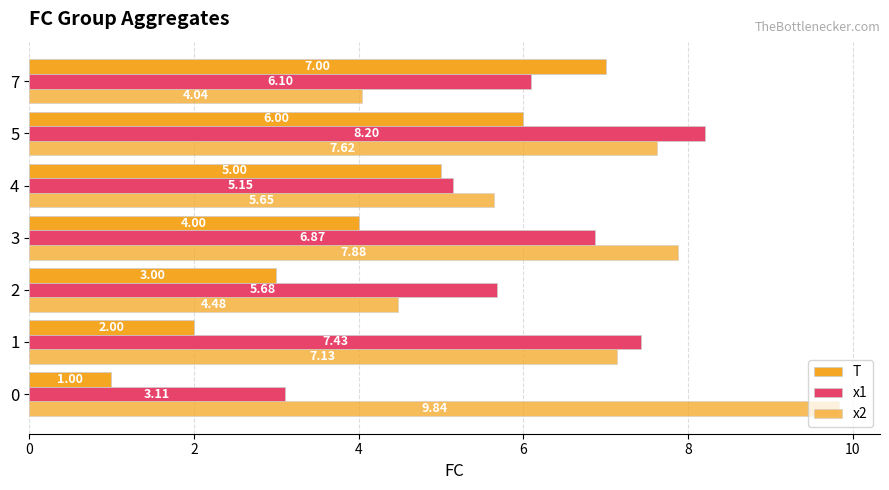

Rank the series by their average value, from highest to lowest.

x2, x1, T